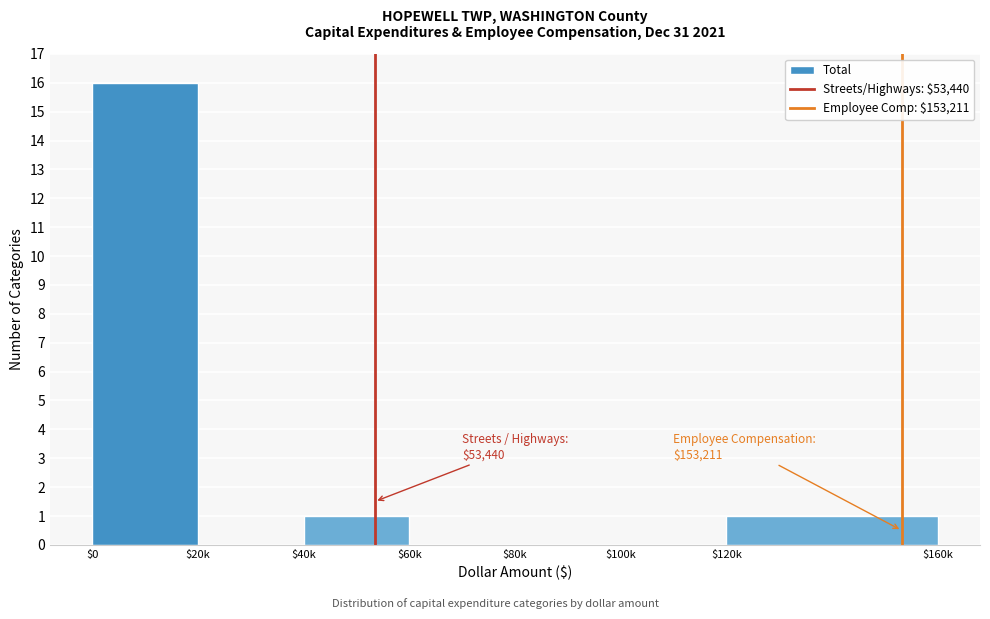

The value at $80k is 0. True or false?

True